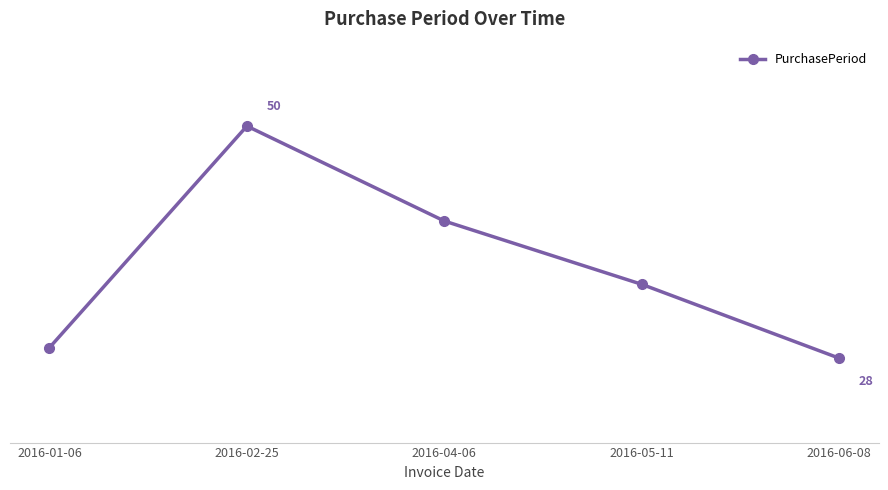

Does the chart have visible grid lines?

No